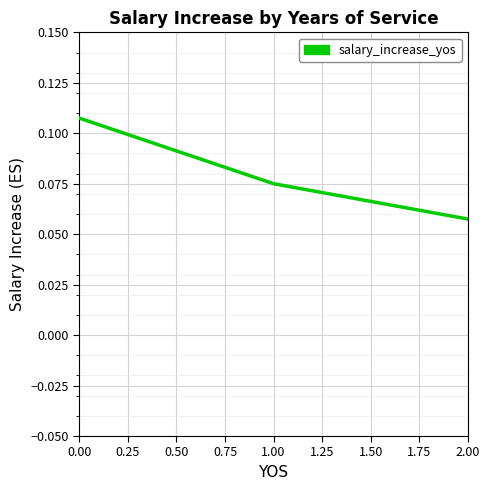

Rank the categories by value from lowest to highest.

2.00, 1.00, 0.00